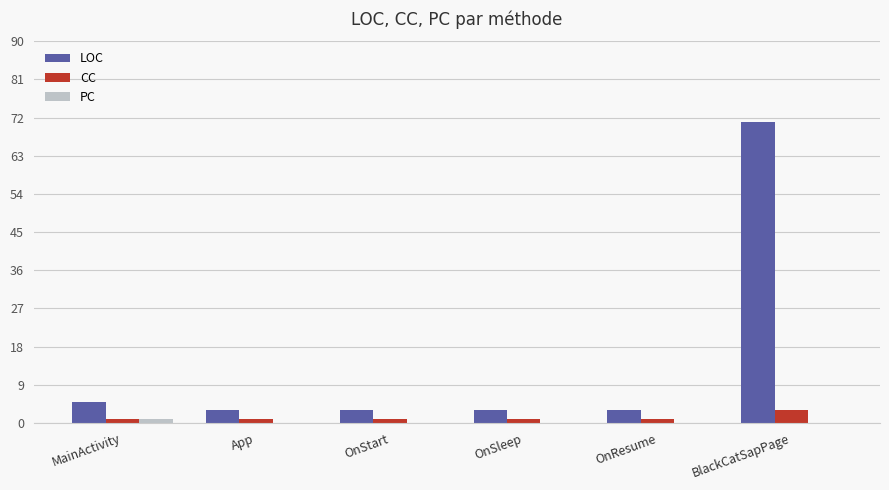

Reading left to right, what are all the values shown in this chart?

LOC: 5	3	3	3	3	71
CC: 1	1	1	1	1	3
PC: 1	0	0	0	0	0